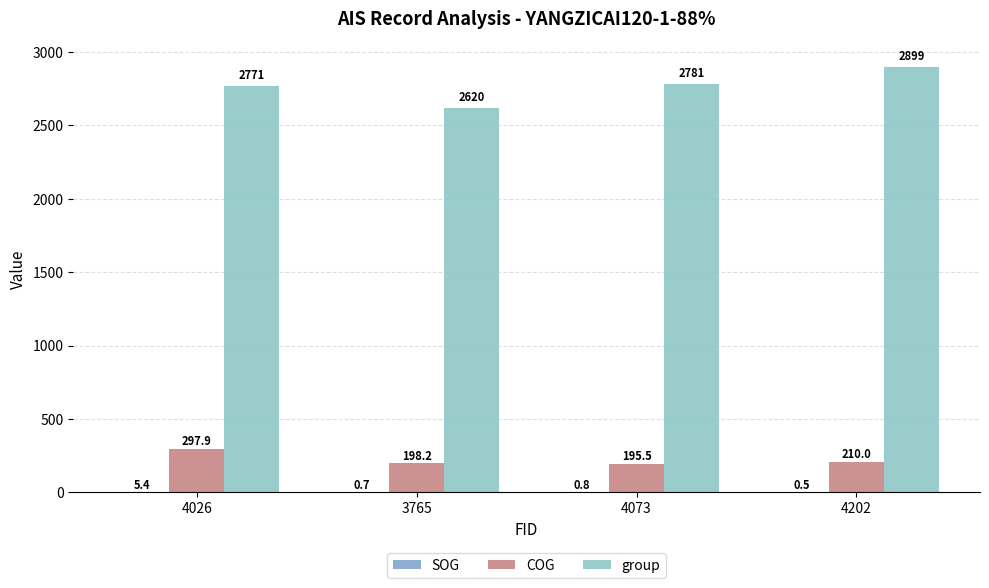

How many groups of bars are there?

4